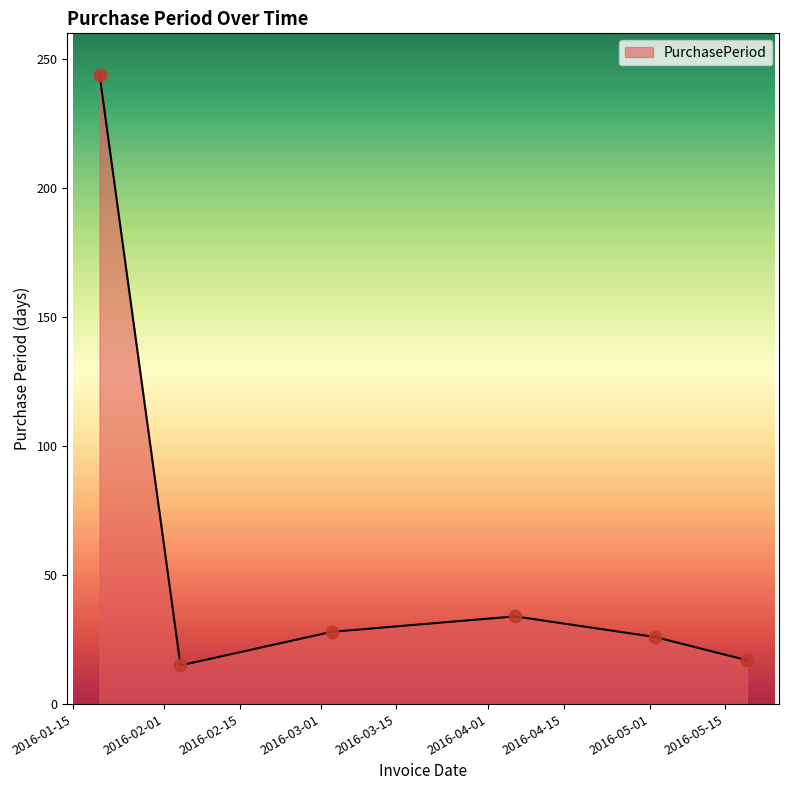

What is the difference between the second highest and second lowest values?

17